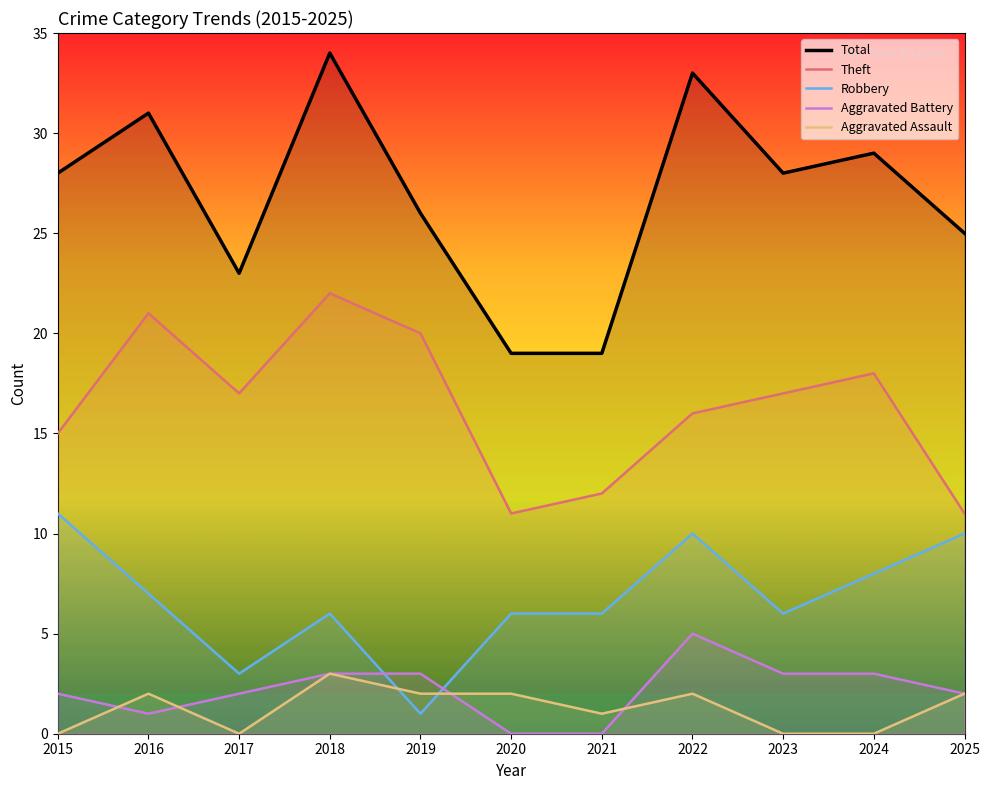

Rank the series at 2018 from highest to lowest value.

Total, Theft, Robbery, Aggravated Battery, Aggravated Assault